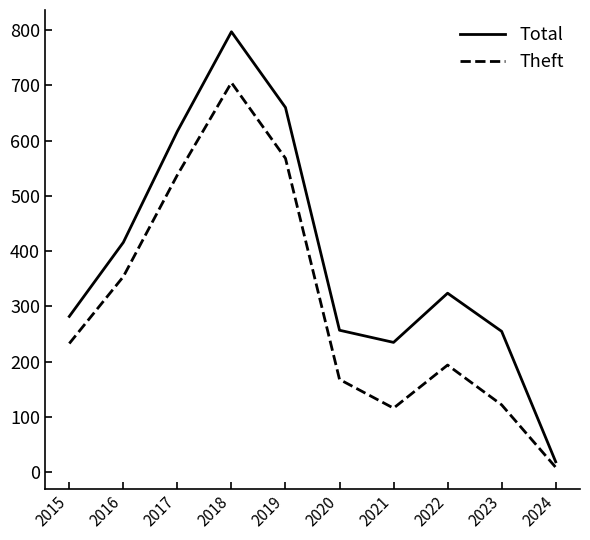

Where is the first local minimum for Theft?

2021